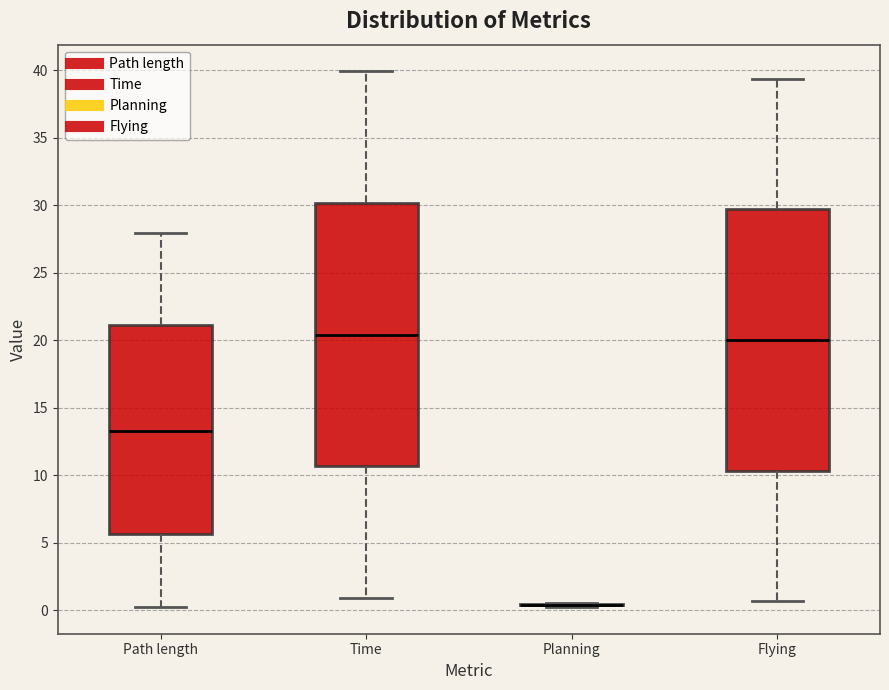

Reading left to right, read every box against the y-axis: the position of its median line, the range the box covers, and the ends of its whiskers. The values are not printed on the chart, so give them approximately, as read against the axis.

Path length: median 13.0, box 5.5 to 21.0, whiskers 0.0 to 28.0
Time: median 20.5, box 10.5 to 30.0, whiskers 1.0 to 40.0
Planning: box collapsed to a line at 0.5, whiskers 0.0 to 0.5
Flying: median 20.0, box 10.5 to 29.5, whiskers 0.5 to 39.5